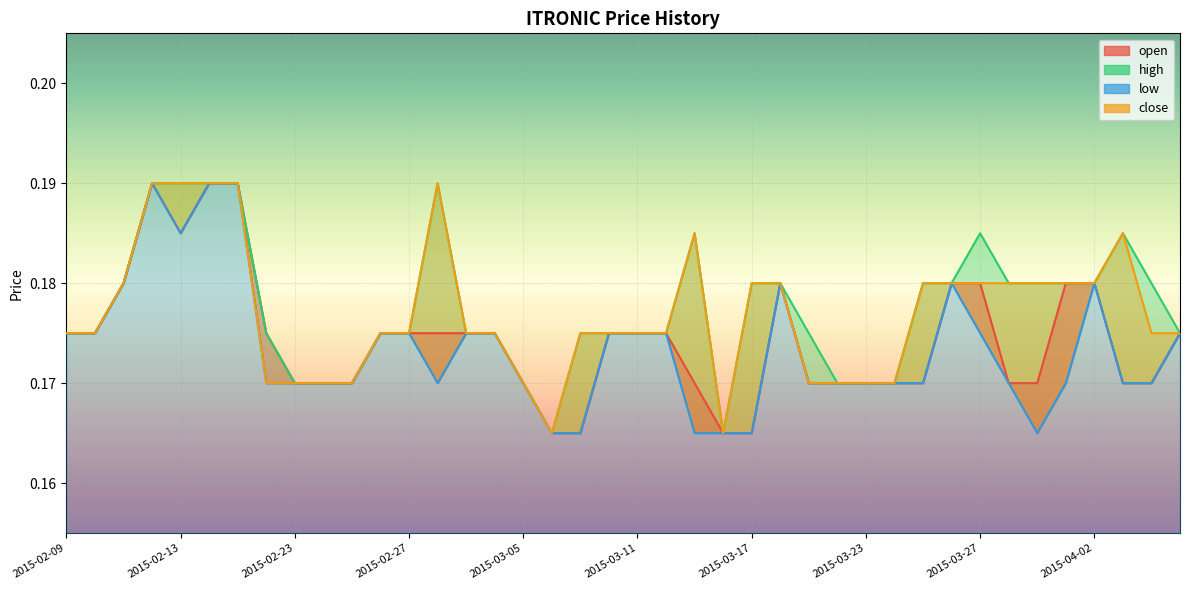

Which has a higher value, 2015-03-26 or 2015-03-31?

2015-03-26